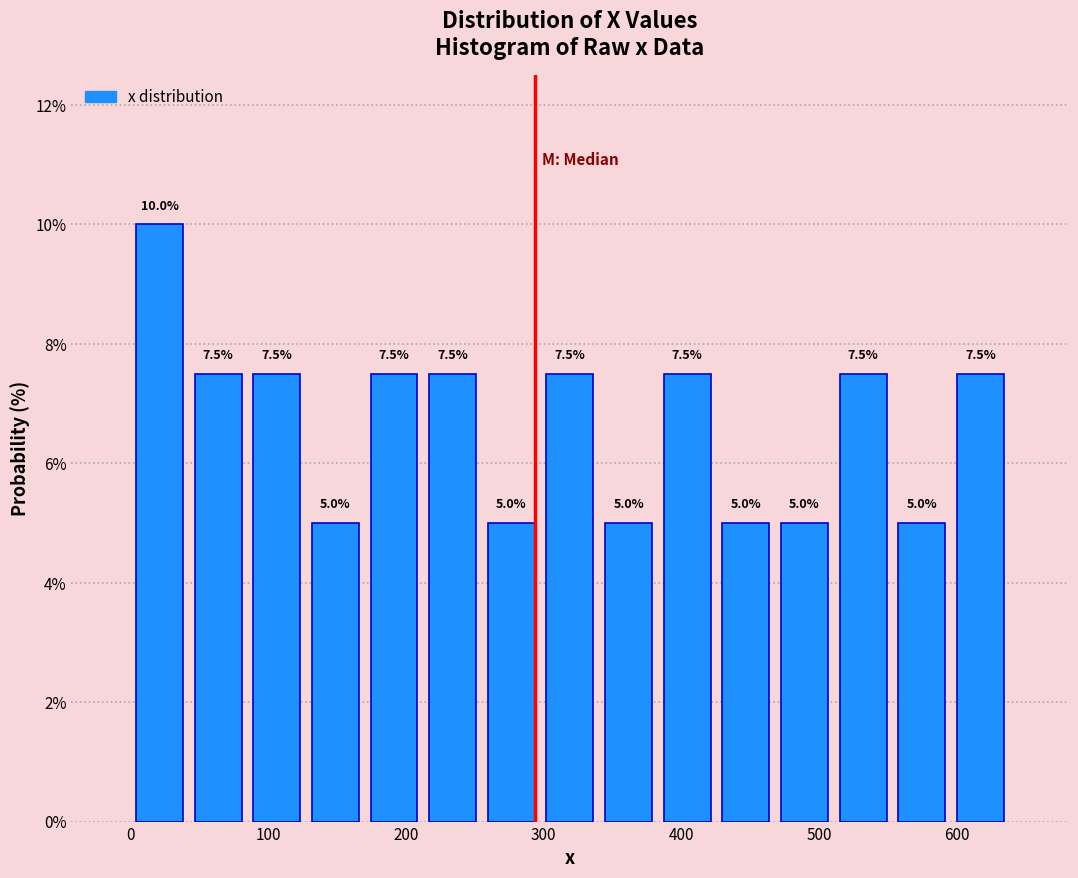

Reading left to right, list every bar in this chart as the range it spans on the x-axis followed by its height. The bar edges are not printed on the chart, so give them approximately, as read against the axis.

0 to 40: 10.0
40 to 90: 7.5
90 to 130: 7.5
130 to 170: 5.0
170 to 210: 7.5
210 to 260: 7.5
260 to 300: 5.0
300 to 340: 7.5
340 to 380: 5.0
380 to 430: 7.5
430 to 470: 5.0
470 to 510: 5.0
510 to 550: 7.5
550 to 600: 5.0
600 to 640: 7.5